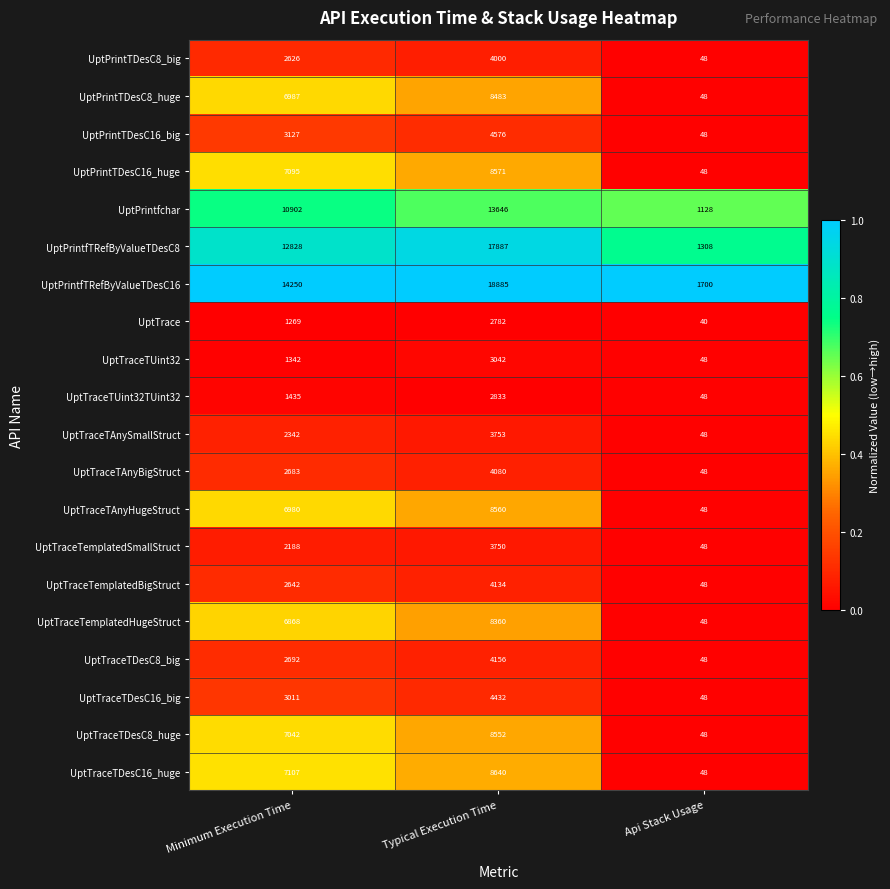

What is the total value across all series at Minimum Execution Time?

105416